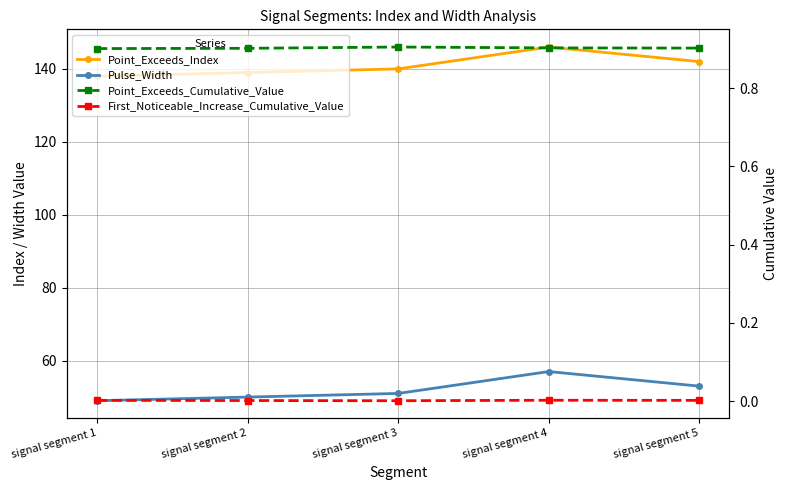

What is the total value across all series at signal segment 4?

203.9